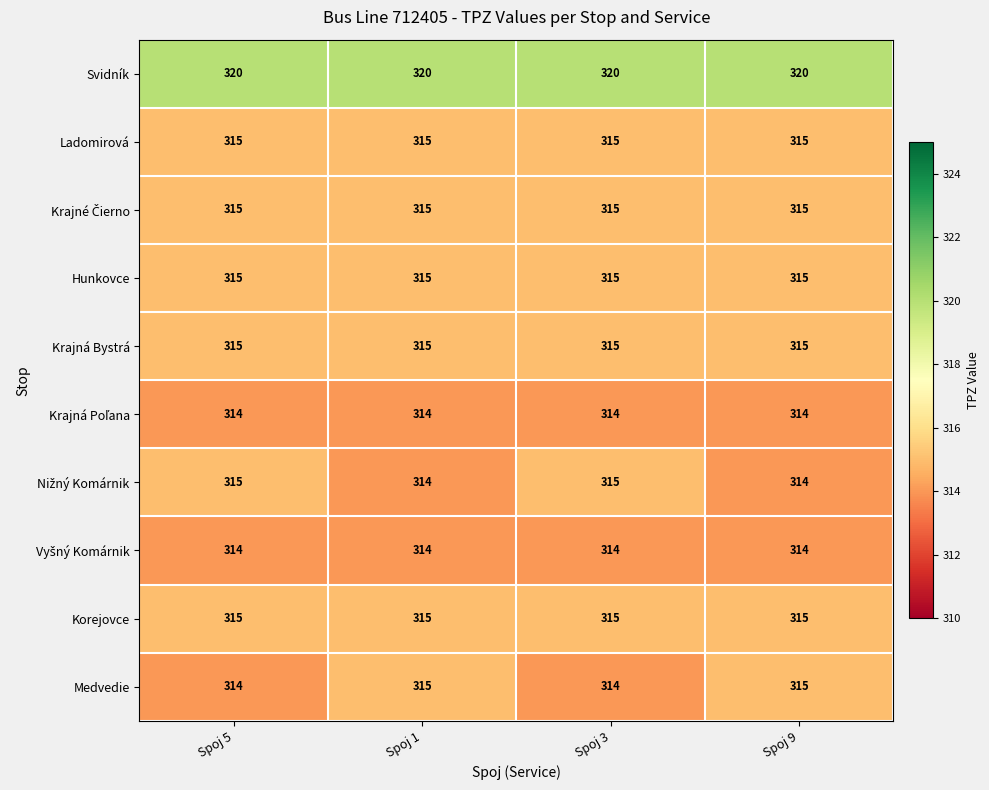

What value does the Svidník series have at Spoj 1?

320